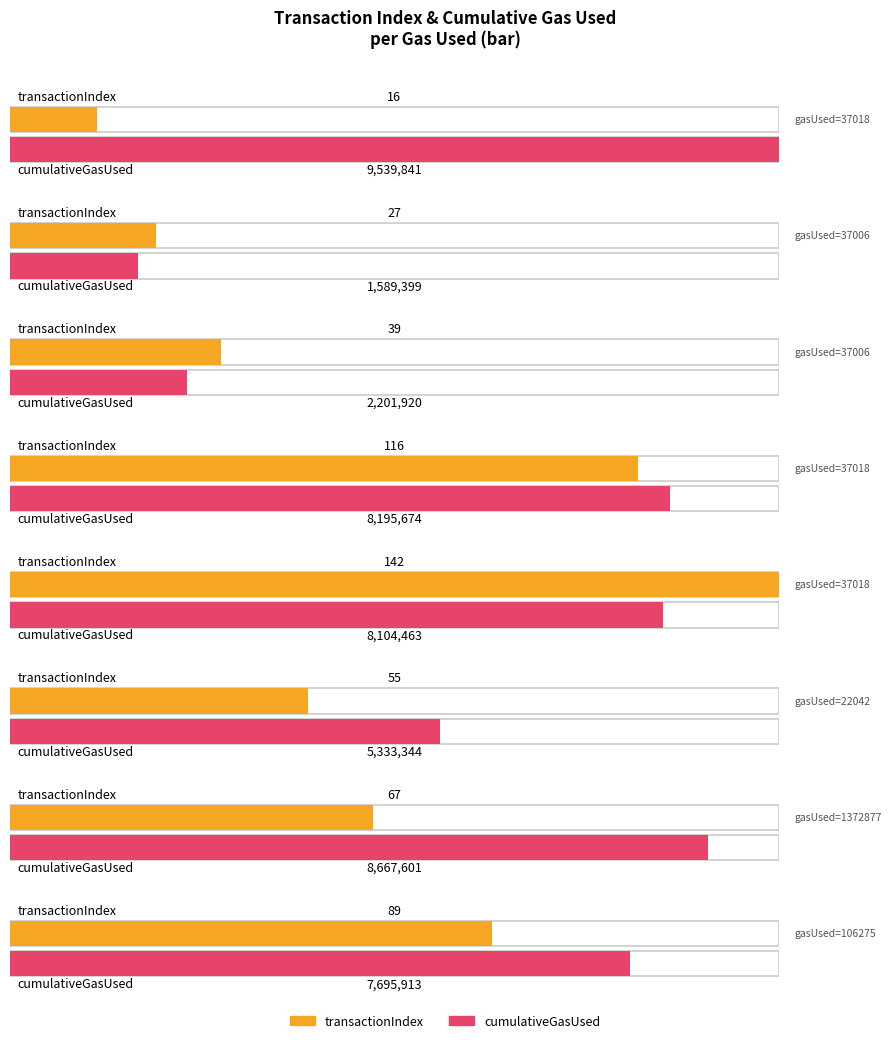

Which label corresponds to the largest value in the chart?

37018